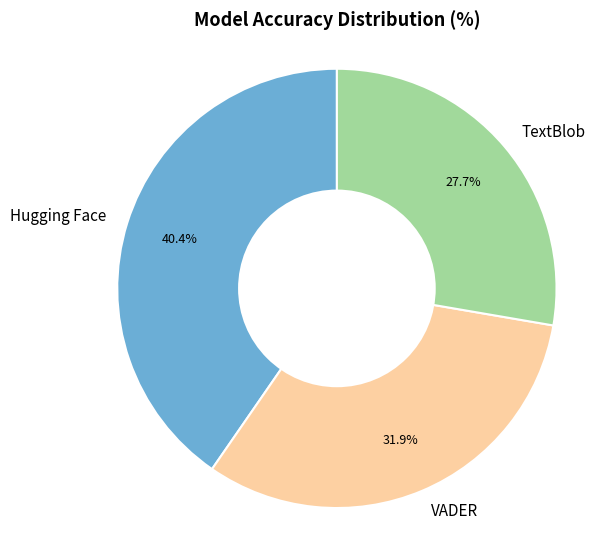

To the nearest percent, what portion does TextBlob represent?

28%